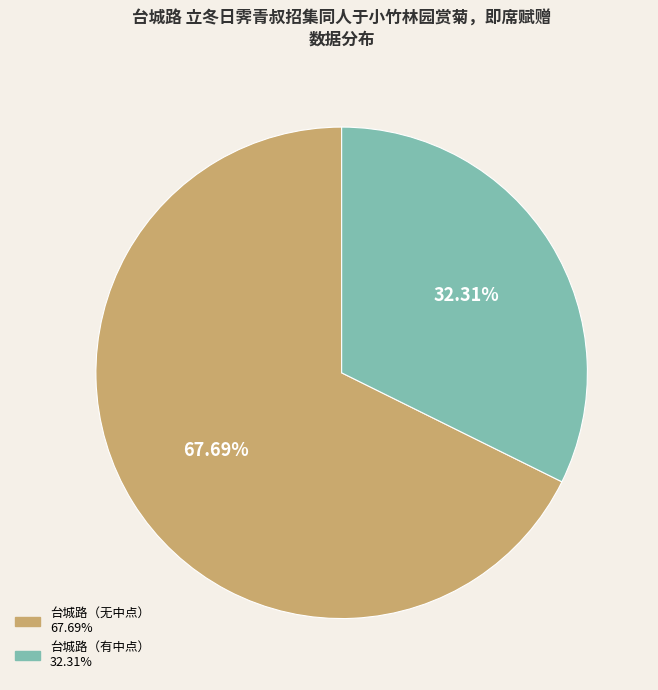

Is there a majority slice in this chart?

Yes